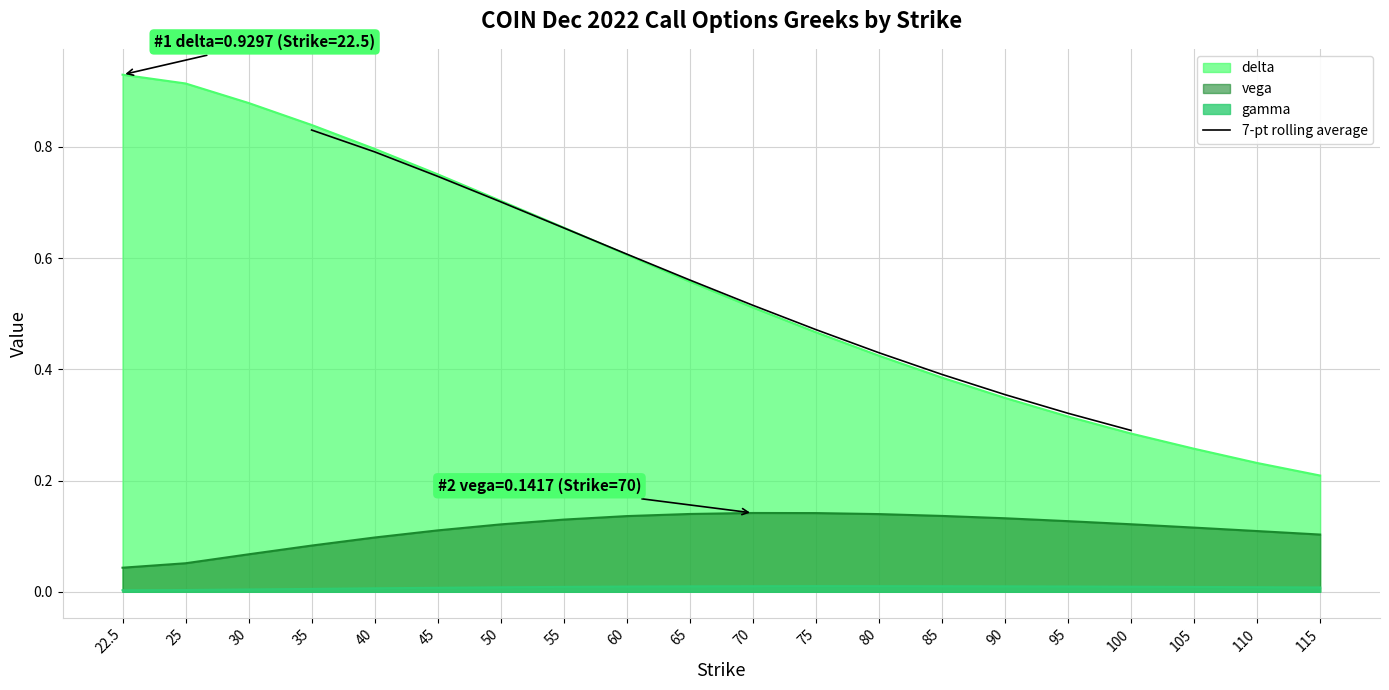

What position from the left is 50?

7